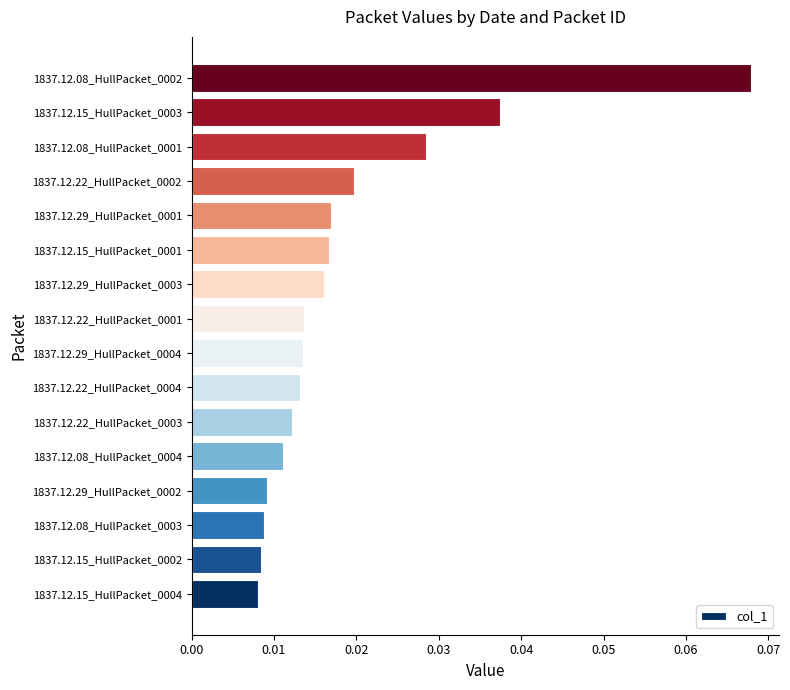

At which category does the chart reach its peak across all series?

1837.12.08_HullPacket_0002